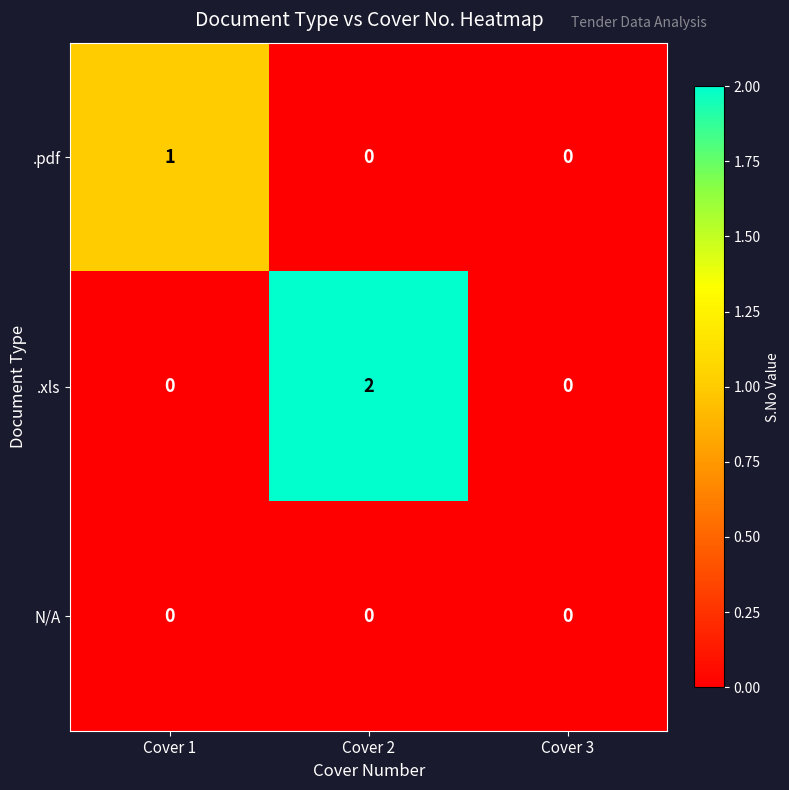

Reading right to left, transcribe all the data shown in this chart.

.pdf: 0	0	1
.xls: 0	2	0
N/A: 0	0	0